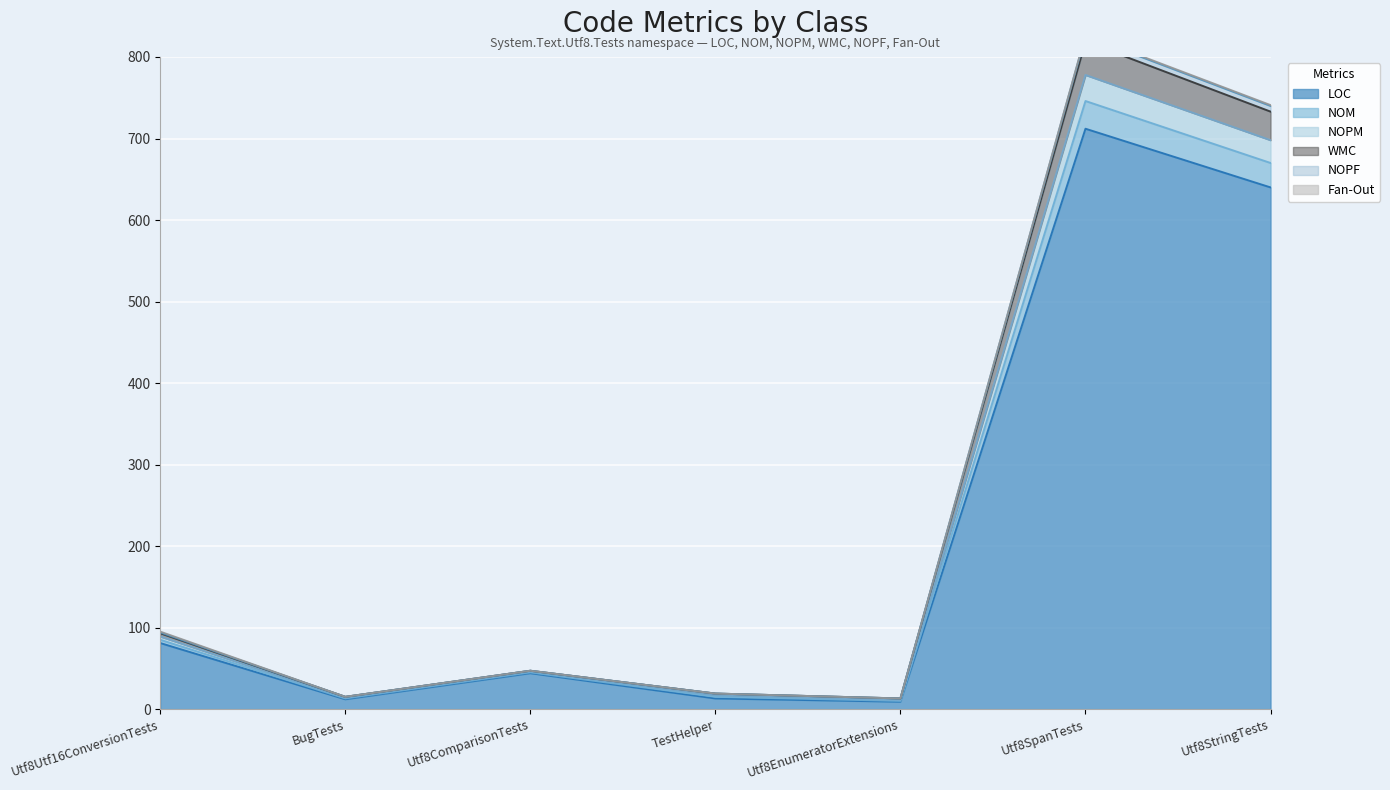

At which category does the chart reach its minimum across all series?

Utf8EnumeratorExtensions